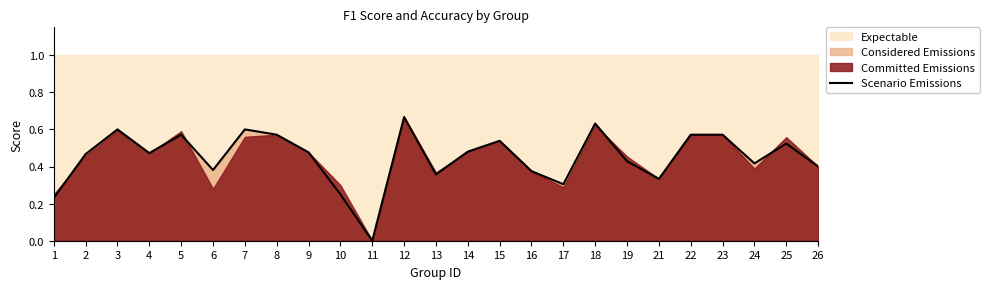

Reading left to right, transcribe all the data shown in this chart.

0.2	0.5	0.6	0.5	0.6	0.4	0.6	0.6	0.5	0.2	0.0	0.7	0.4	0.5	0.5	0.4	0.3	0.6	0.4	0.3	0.6	0.6	0.4	0.5	0.4